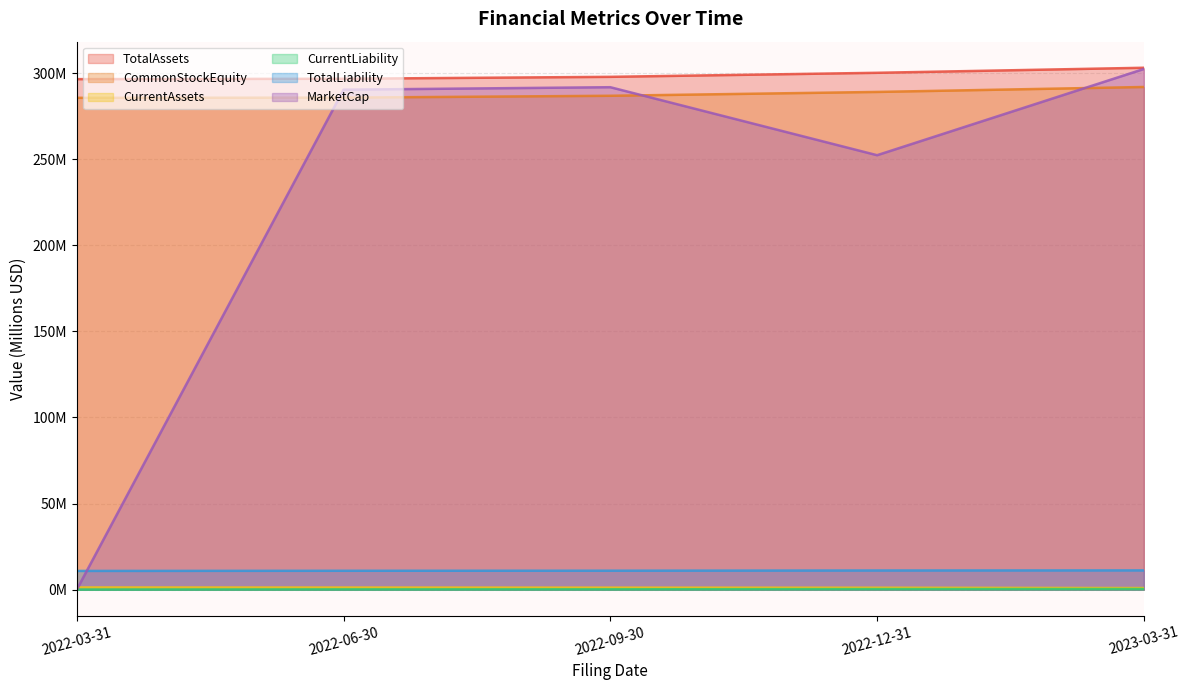

How many lines are shown in the chart?

6